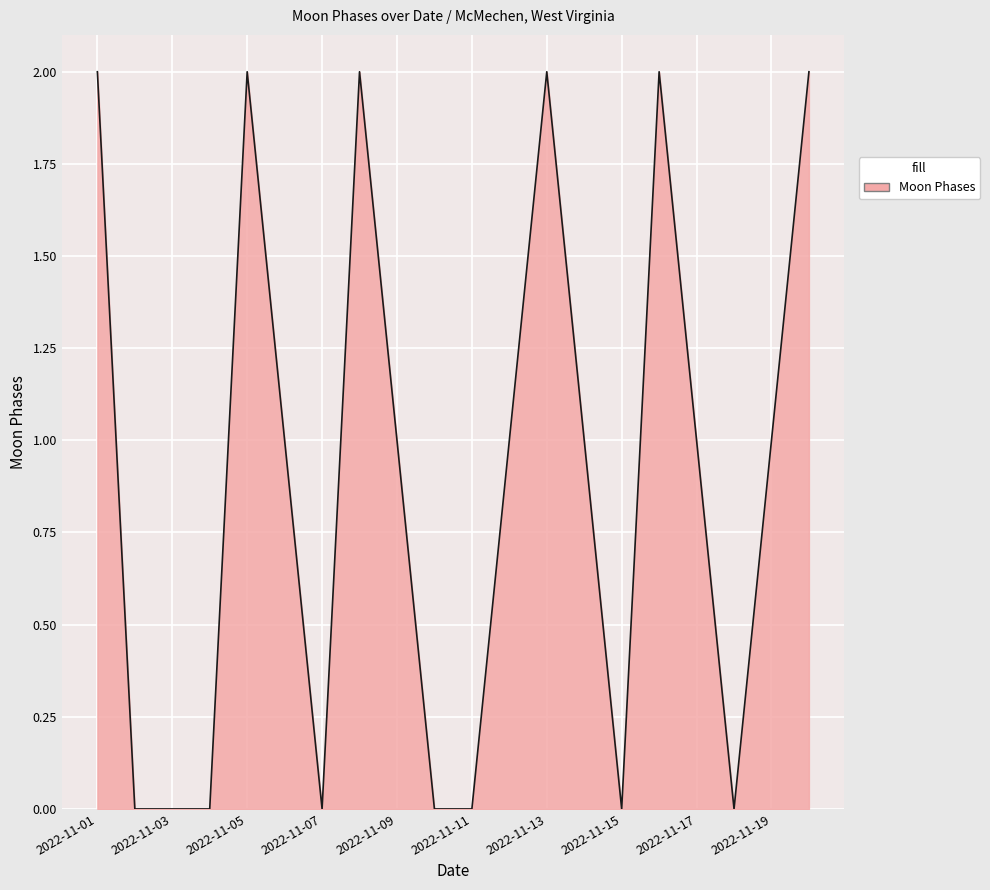

True or false: there are more than 0 points higher than both neighbors.

True